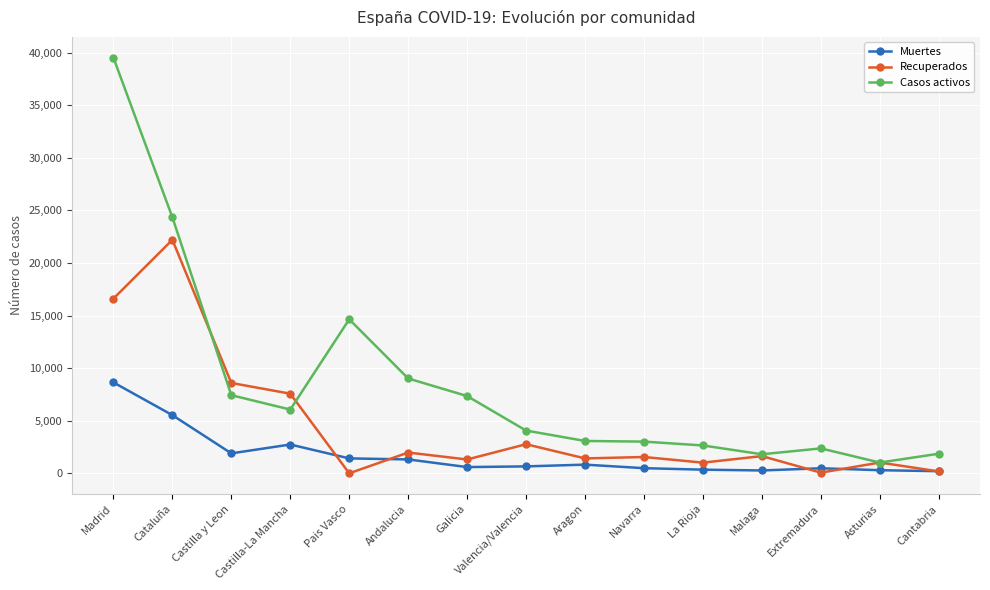

What value does the Casos activos series have at Madrid, to the nearest 50?

39550